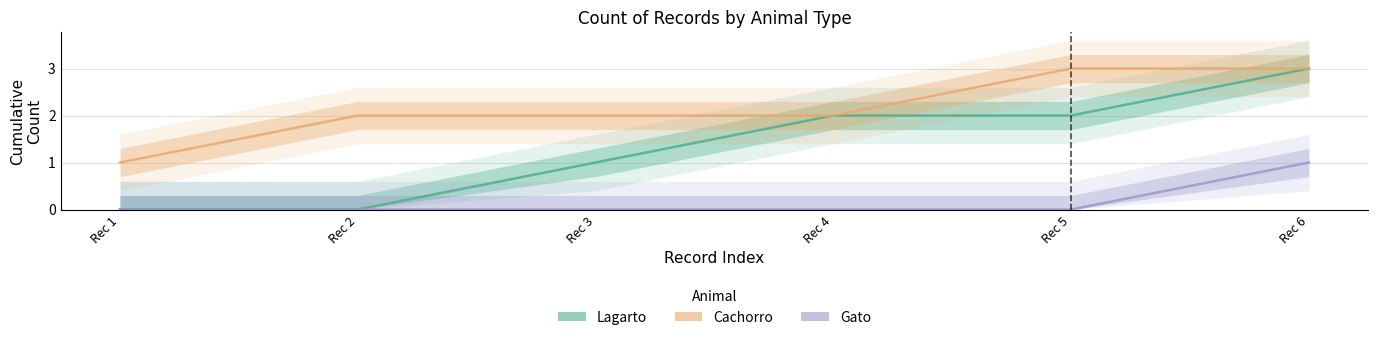

At which category is the sum across all series the highest?

Rec 6